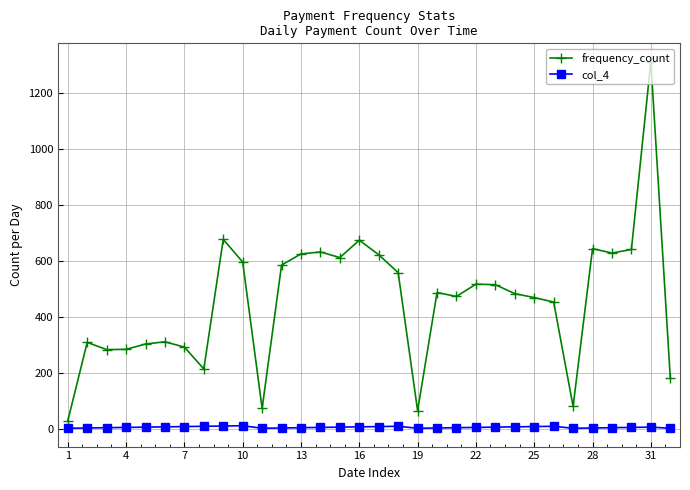

What is the average value of the col_4 series?

4